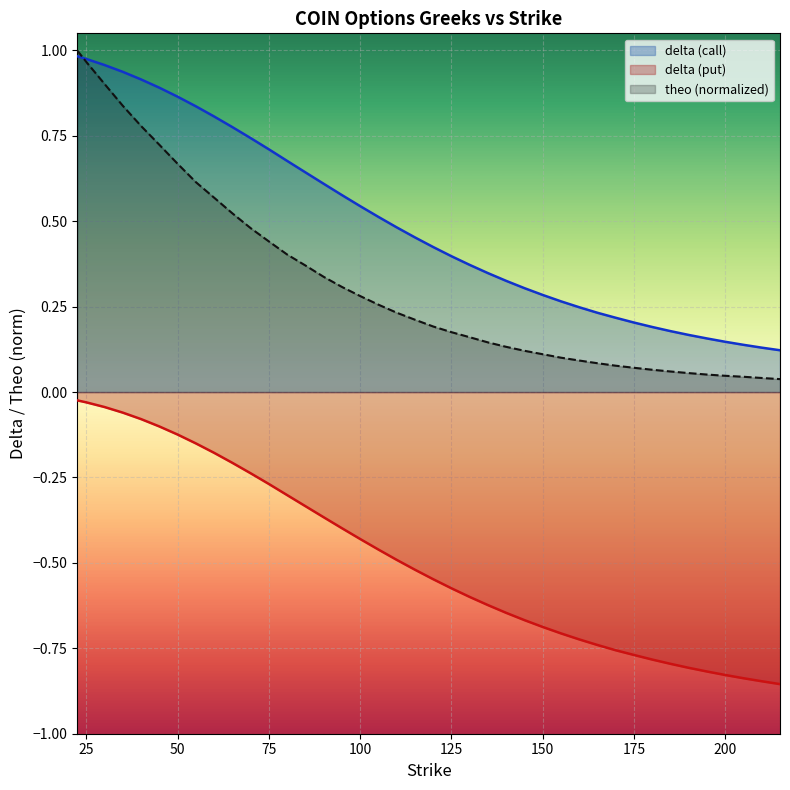

List the labels in order of theo value, smallest first.

215.0, 210.0, 205.0, 200.0, 195.0, 190.0, 185.0, 180.0, 175.0, 170.0, 165.0, 160.0, 155.0, 150.0, 145.0, 140.0, 135.0, 130.0, 125.0, 120.0, 115.0, 110.0, 105.0, 100.0, 95.0, 90.0, 85.0, 80.0, 75.0, 70.0, 65.0, 60.0, 55.0, 50.0, 45.0, 40.0, 35.0, 30.0, 25.0, 22.5